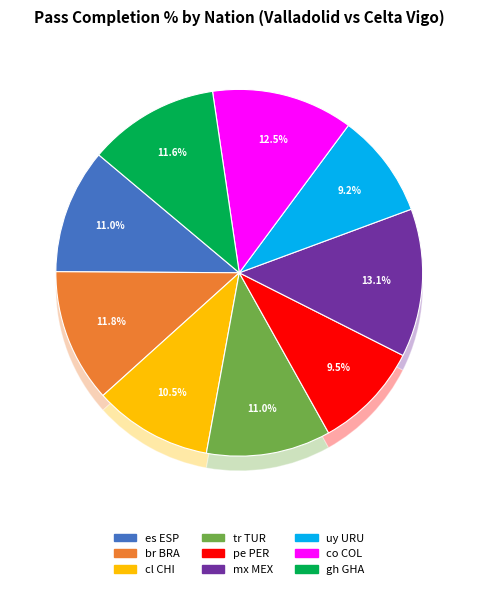

To the nearest percent, what is the combined percentage of cl CHI and pe PER?

20%